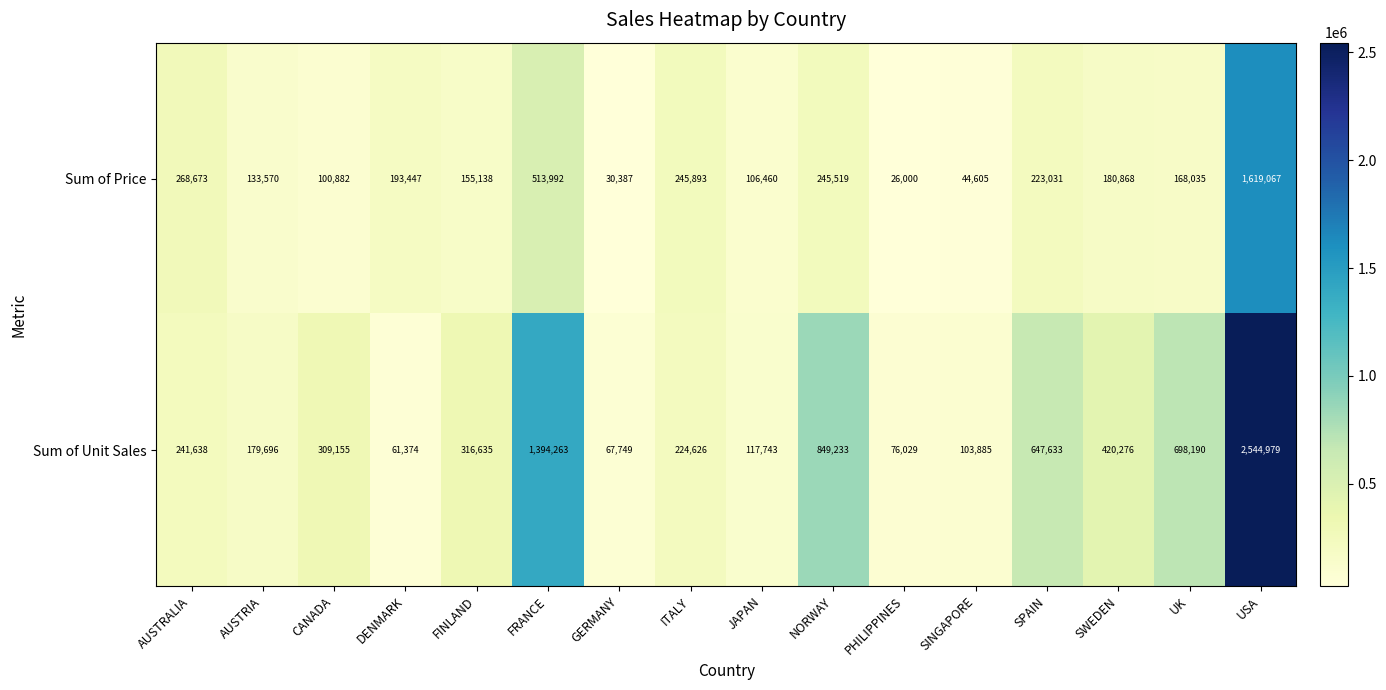

What is the spread (max minus min) of values at SINGAPORE?

59280